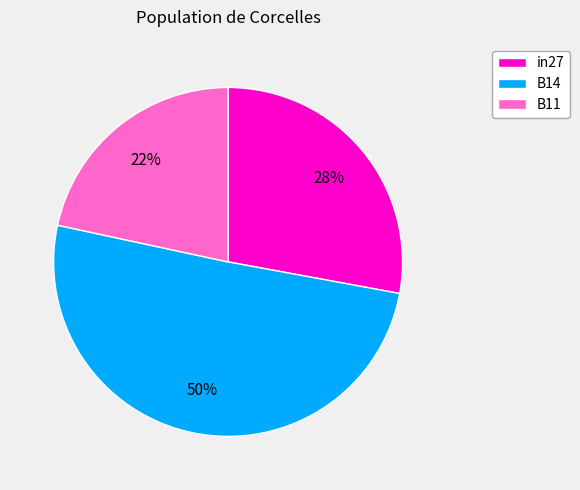

True or false: B11 accounts for 13% of the total.

False